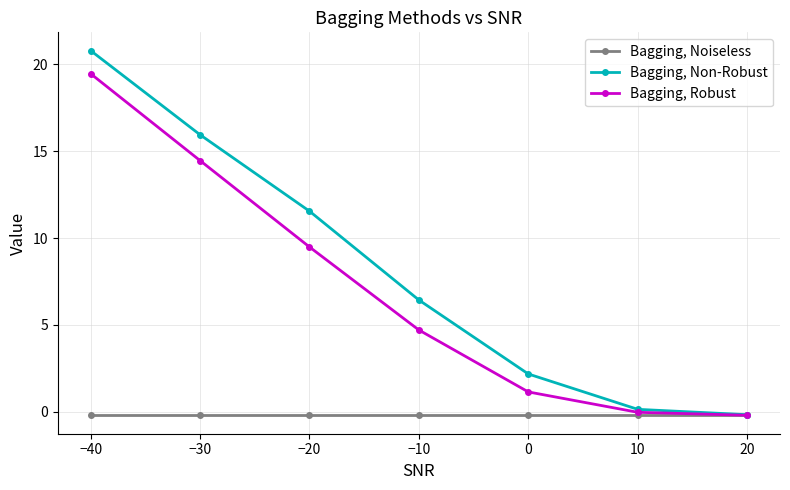

Which series has the largest total across all categories?

Bagging, Non-Robust